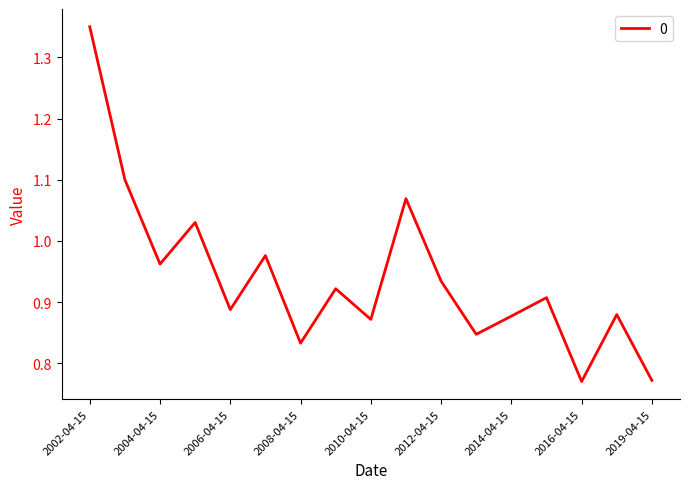

How many lines are shown in the chart?

1